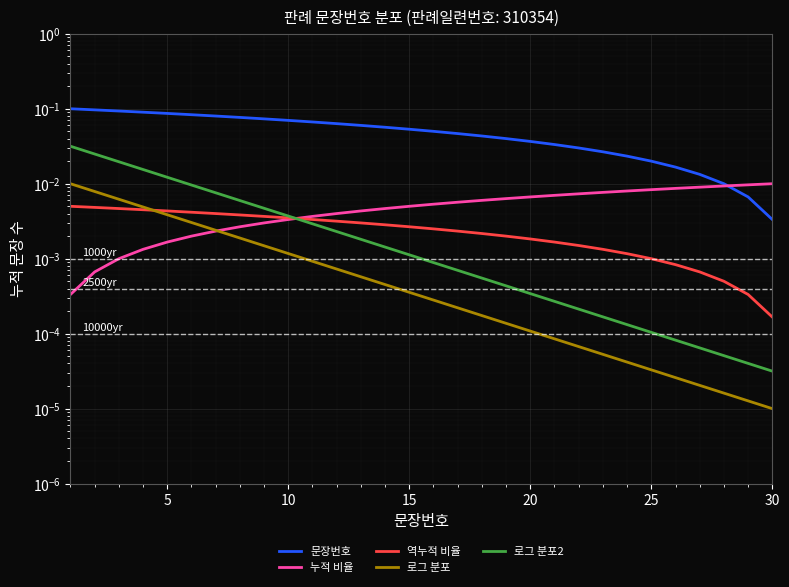

What is the total value across all series at 8?

0.1